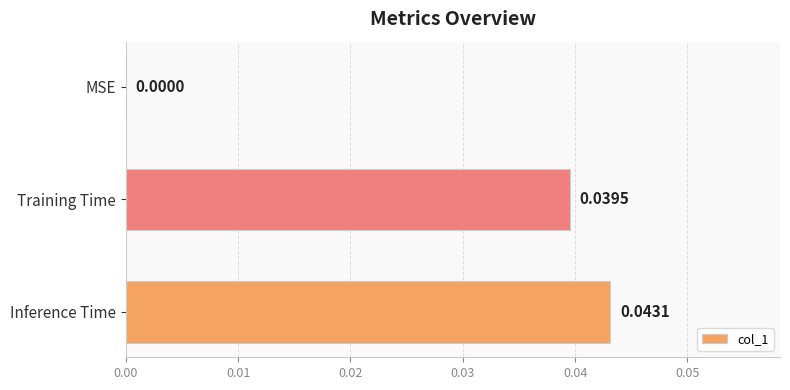

Are the bars horizontal?

Yes